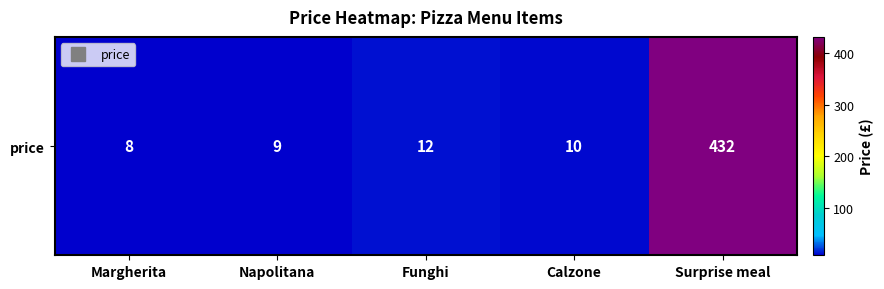

What is the sum of all values?

471